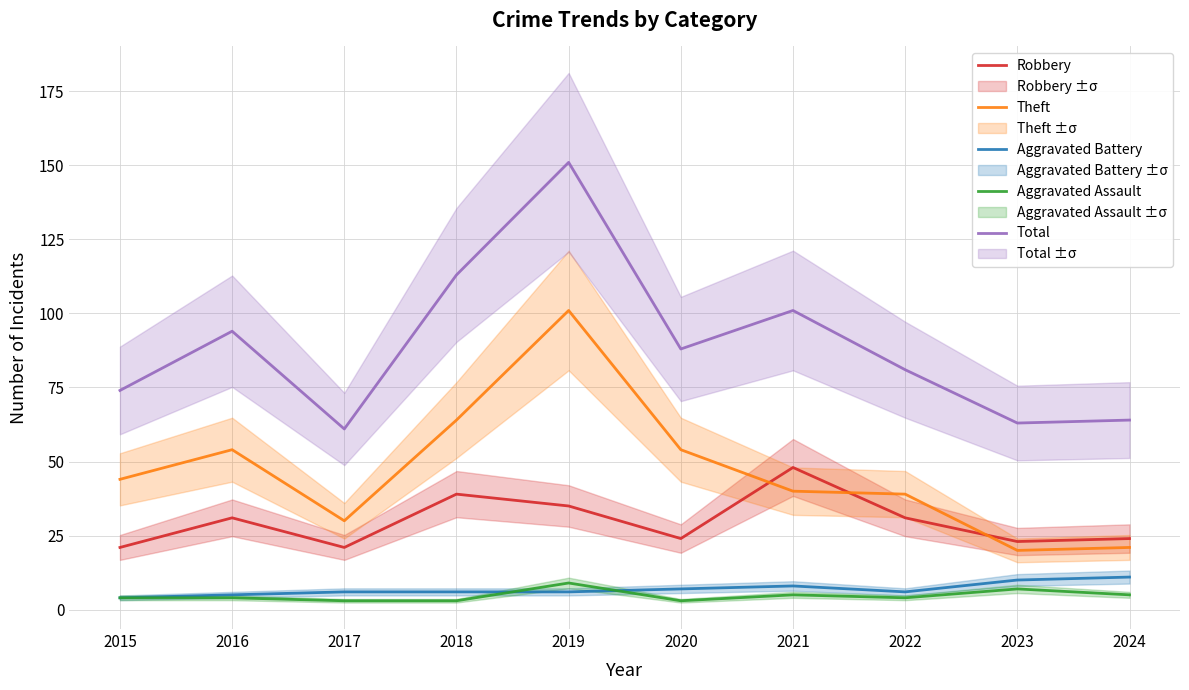

Where does the Aggravated Battery series first go above 6?

2020